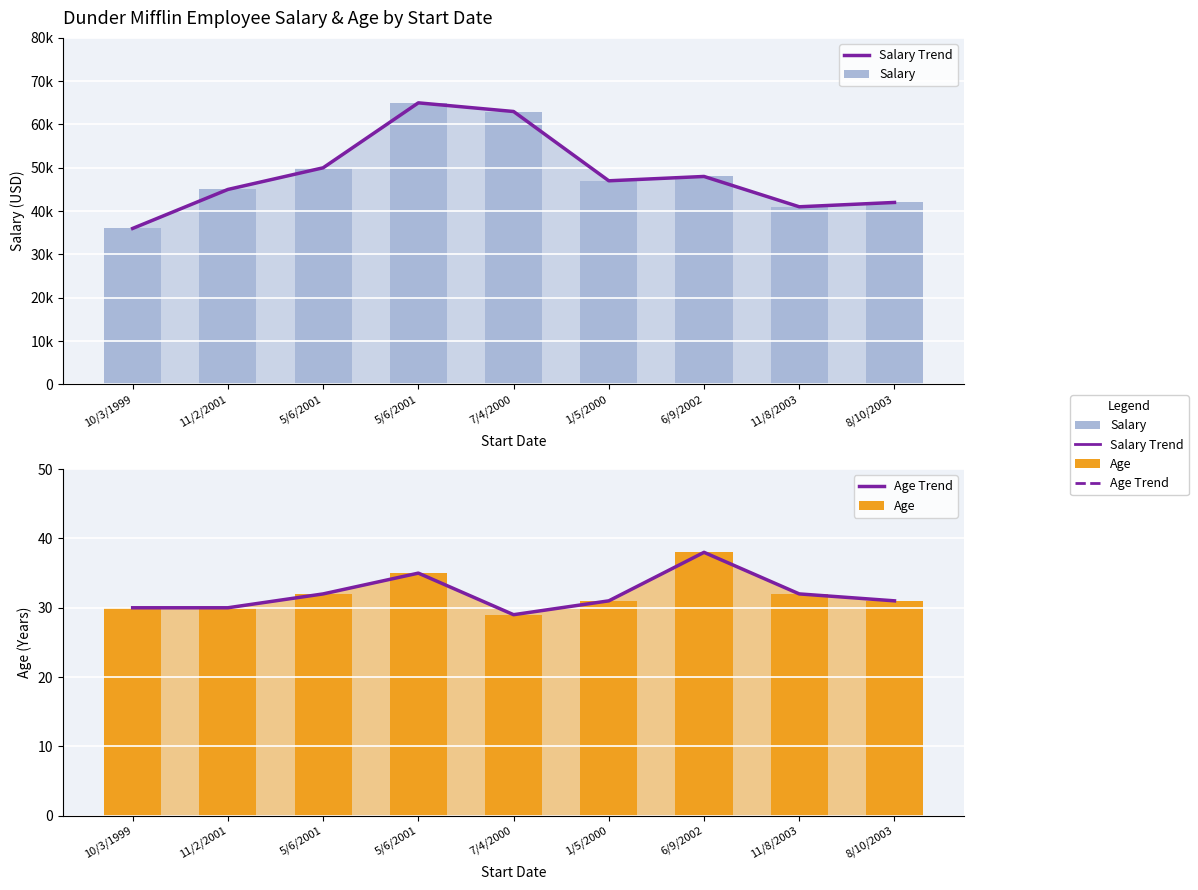

Which series has the widest spread of values?

Salary Trend